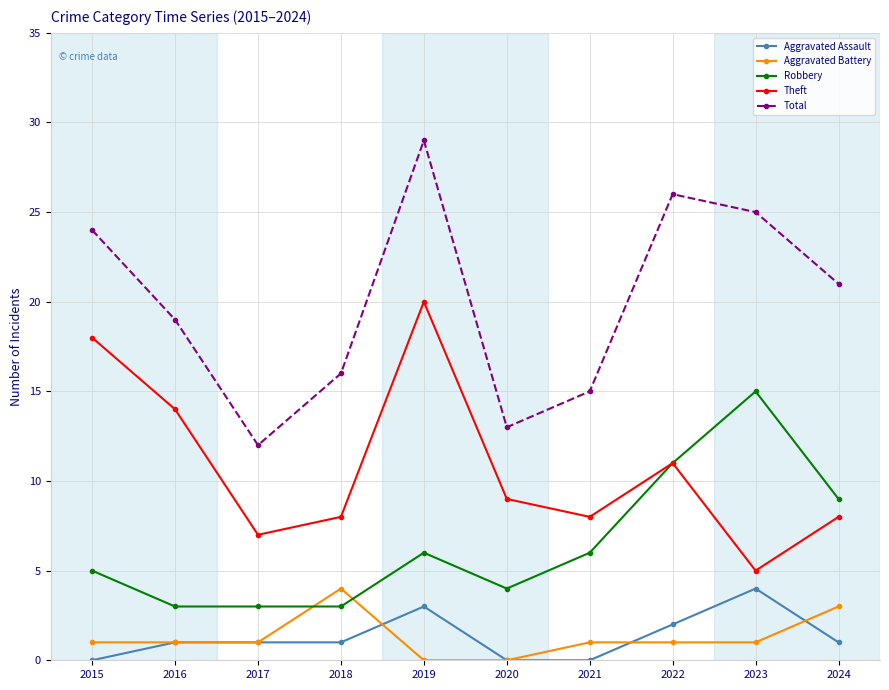

Between 2017 and 2020, which series saw the biggest shift?

Theft